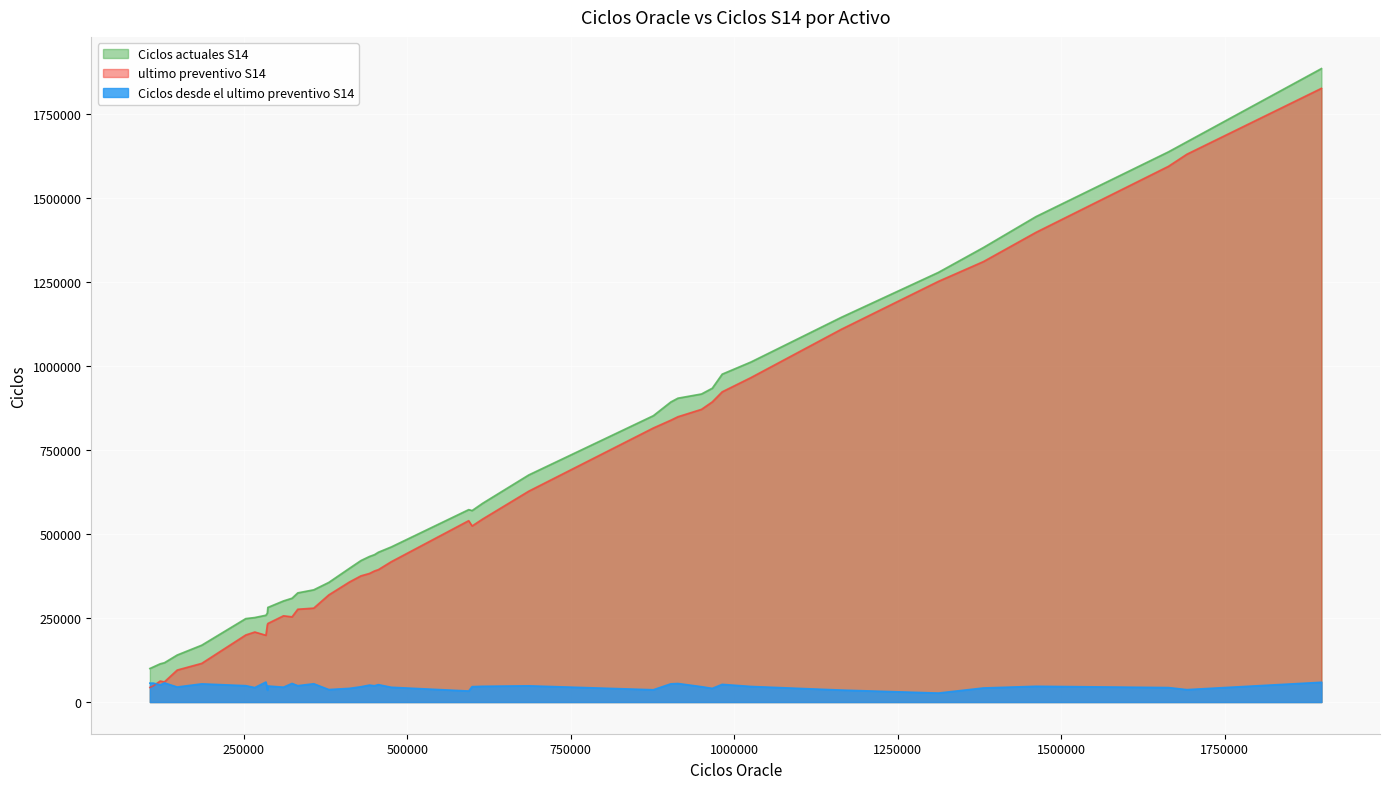

Reading right to left, list all the values displayed in this chart.

Ciclos actuales S14: MOL6864=281641	MOL15217=140023	MOL15194=248416	MOL14455=421189	MOL7961=300983	MOL8182=572754	MOL881=1144977	MOL13811=398244	MOL13448=324980	MOL15197=264865	MOL6862=461632	MOL13622=676000	MOL875=976026	MOL15206=251574	MOL13869=433271	MOL15230=113858	MOL655=438742	MOL13553=1012182	MOL9182=1278910	MOL14672=852415	MOL15196=356157	MOL13144=1667610	MOL13870=445956	MOL15228=99857	MOL4289=1445058	MOL15208=104535	MOL13863=893090	MOL13864=904489	MOL15279=116984	MOL13145=1637720	MOL9786=1353064	MOL15221=309078	MOL14756=591681	MOL14576=169261	MOL8384=1885646	MOL4318=934105	MOL4347=570013	MOL15203=334068	MOL4320=917024	MOL15268=258431
ultimo preventivo S14: MOL6864=233831	MOL15217=95210	MOL15194=199673	MOL14455=375640	MOL7961=256714	MOL8182=539899	MOL881=1109314	MOL13811=357479	MOL13448=276271	MOL15197=229570	MOL6862=417606	MOL13622=627679	MOL875=923383	MOL15206=208463	MOL13869=382772	MOL15230=62550	MOL655=390186	MOL13553=965775	MOL9182=1252155	MOL14672=815809	MOL15196=318939	MOL13144=1630635	MOL13870=394120	MOL15228=43563	MOL4289=1398124	MOL15208=48211	MOL13863=838875	MOL13864=849231	MOL15279=59990	MOL13145=1594622	MOL9786=1311150	MOL15221=253653	MOL14756=544755	MOL14576=115130	MOL8384=1826787	MOL4318=893397	MOL4347=524124	MOL15203=279593	MOL4320=871278	MOL15268=198811
Ciclos desde el ultimo preventivo S14: MOL6864=47810	MOL15217=44813	MOL15194=48743	MOL14455=45549	MOL7961=44269	MOL8182=32855	MOL881=35663	MOL13811=40765	MOL13448=48709	MOL15197=35295	MOL6862=44026	MOL13622=48321	MOL875=52643	MOL15206=43111	MOL13869=50499	MOL15230=51308	MOL655=48556	MOL13553=46407	MOL9182=26755	MOL14672=36606	MOL15196=37218	MOL13144=36975	MOL13870=51836	MOL15228=56294	MOL4289=46934	MOL15208=56324	MOL13863=54215	MOL13864=55258	MOL15279=56994	MOL13145=43098	MOL9786=41914	MOL15221=55425	MOL14756=46926	MOL14576=54131	MOL8384=58859	MOL4318=40708	MOL4347=45889	MOL15203=54475	MOL4320=45746	MOL15268=59620